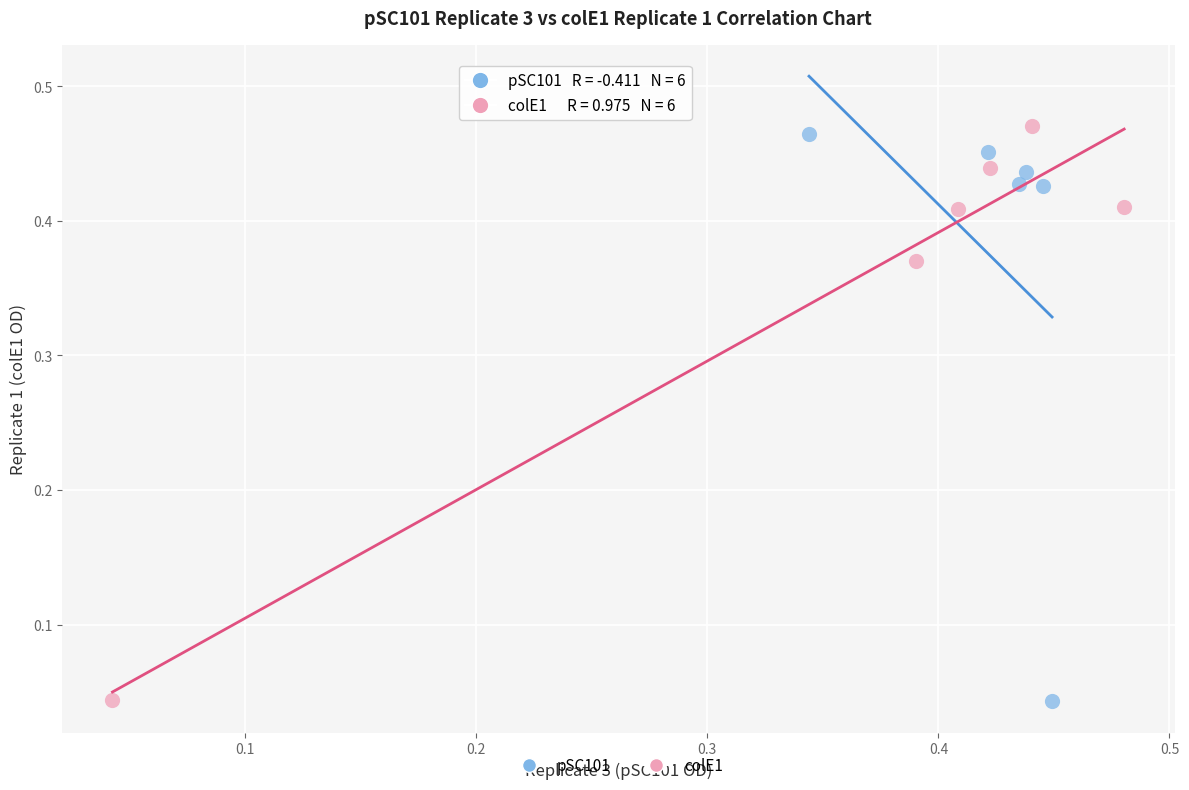

What are all the series names shown in the legend?

pSC101, colE1